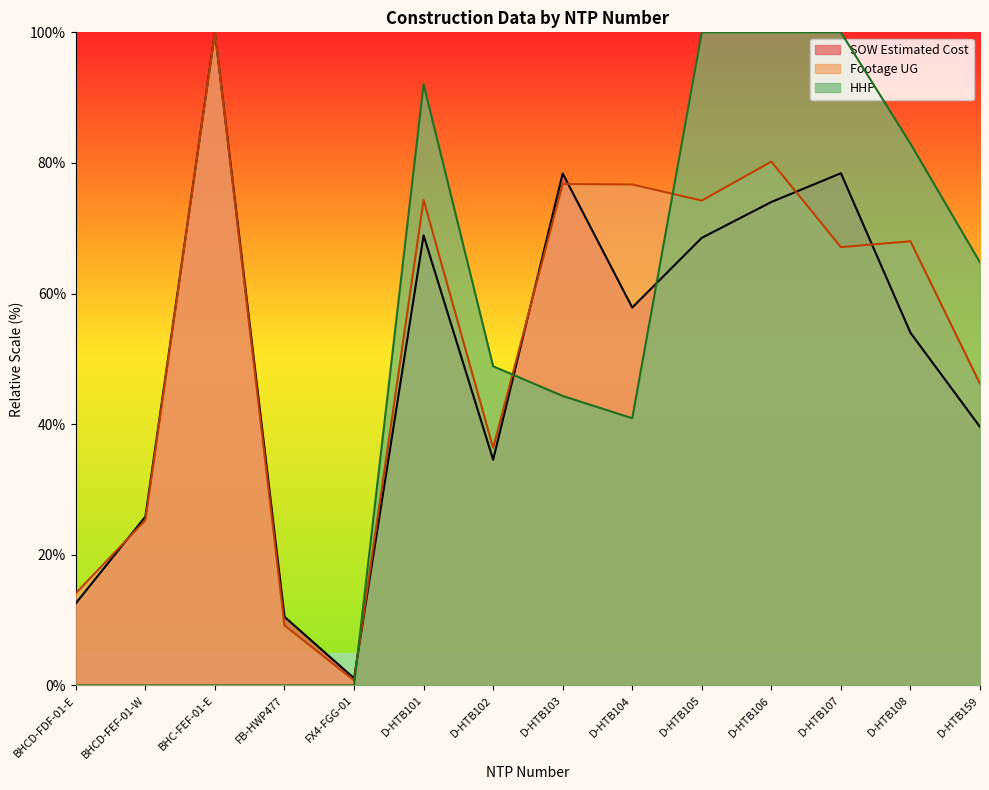

Which series ends up on top after the final intersection of HHP and Footage UG?

HHP